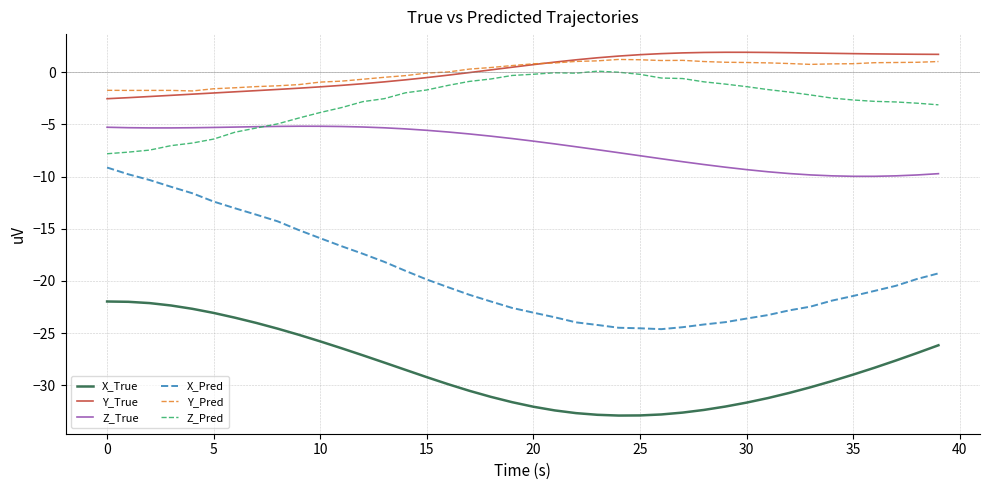

Which series has the largest range (max minus min)?

X_Pred